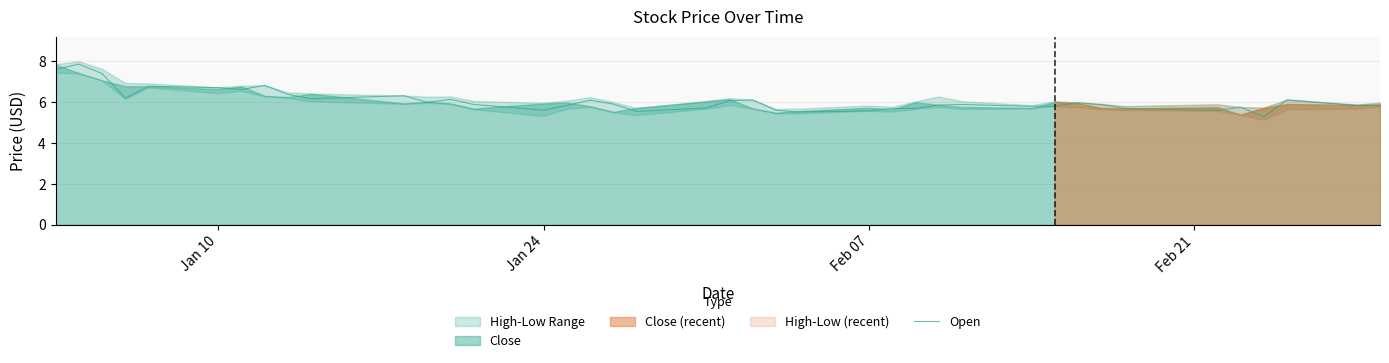

What is the lowest value of the Open series?

5.3